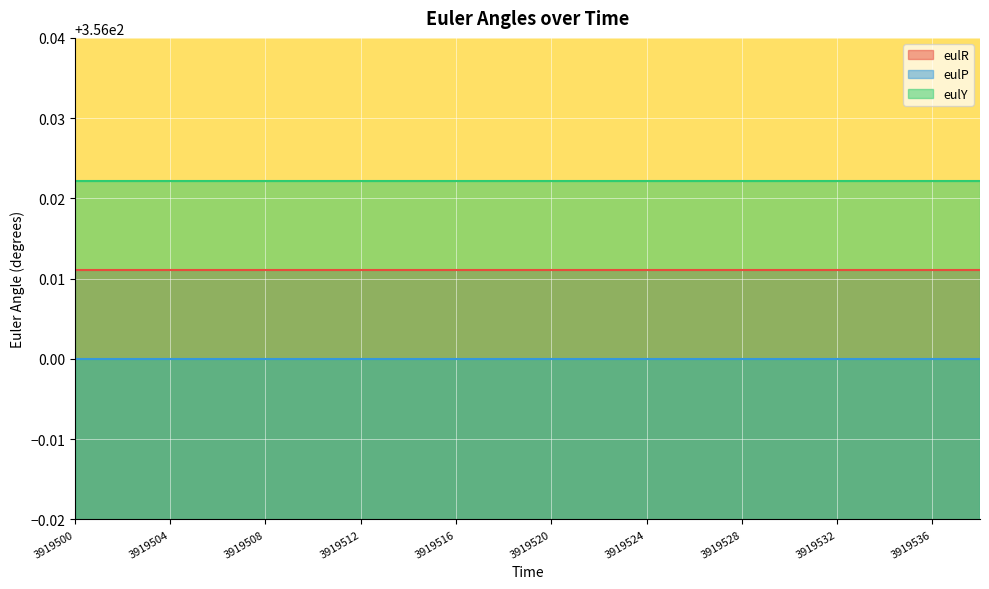

True or false: eulP and eulR intersect in this chart.

False